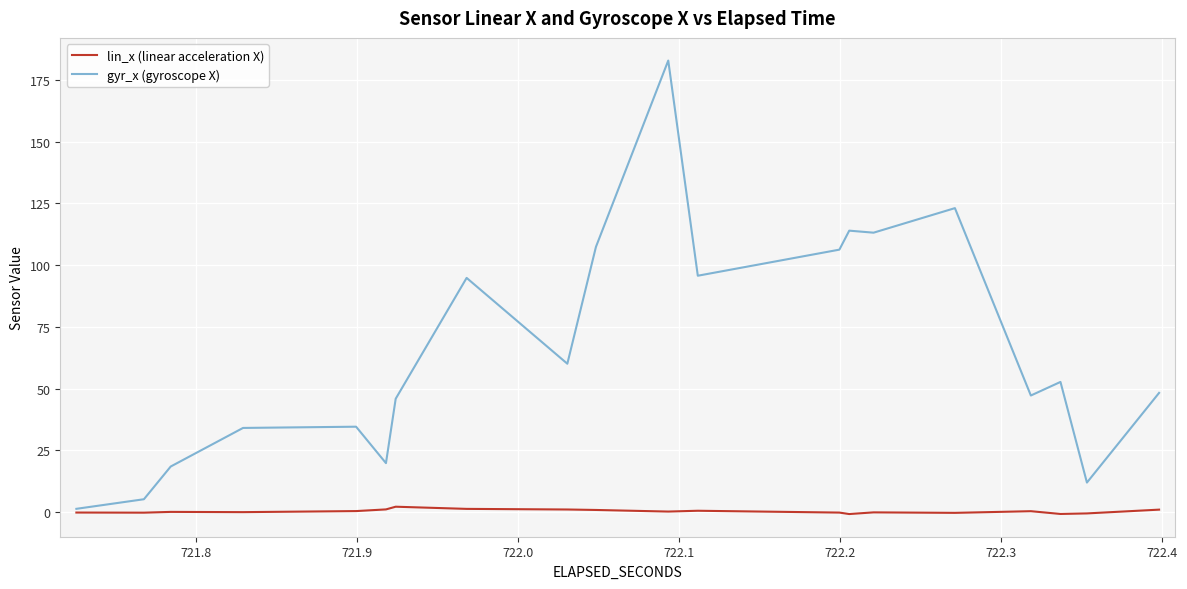

Which series has the largest total across all categories?

gyr_x (gyroscope X)